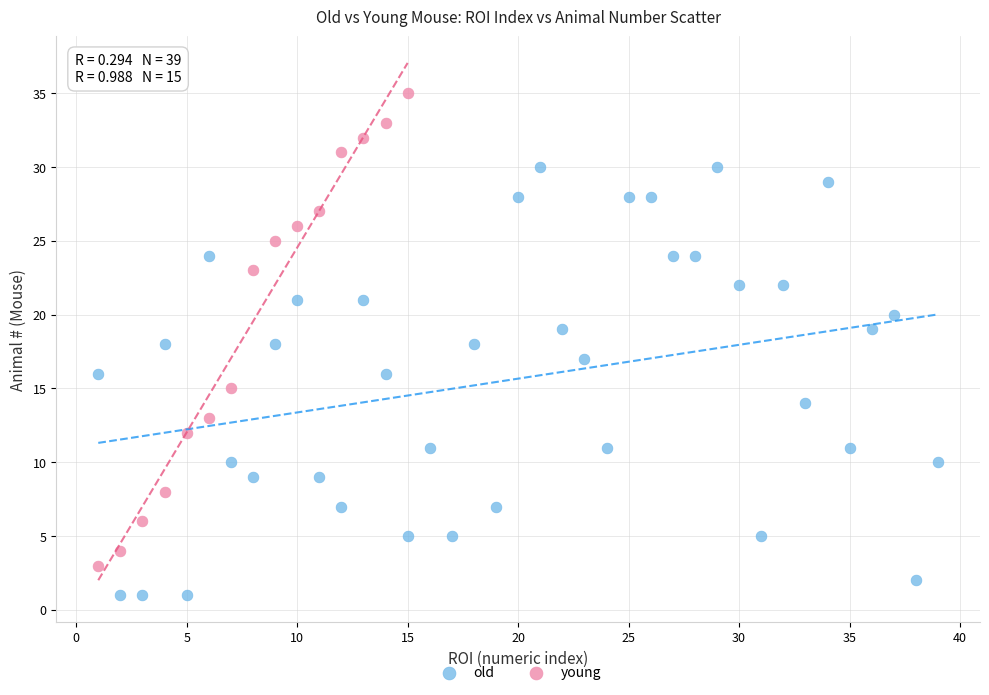

Which series contains the highest Y value?

young